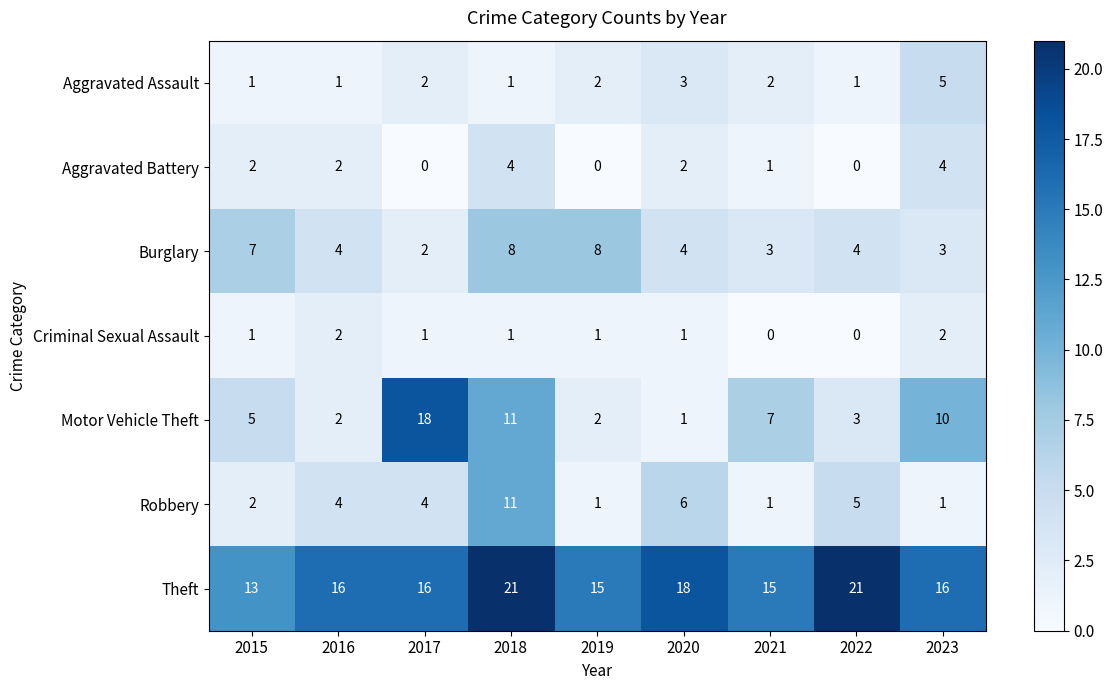

Rank the series by their maximum value, from highest to lowest.

Theft, Motor Vehicle Theft, Robbery, Burglary, Aggravated Assault, Aggravated Battery, Criminal Sexual Assault